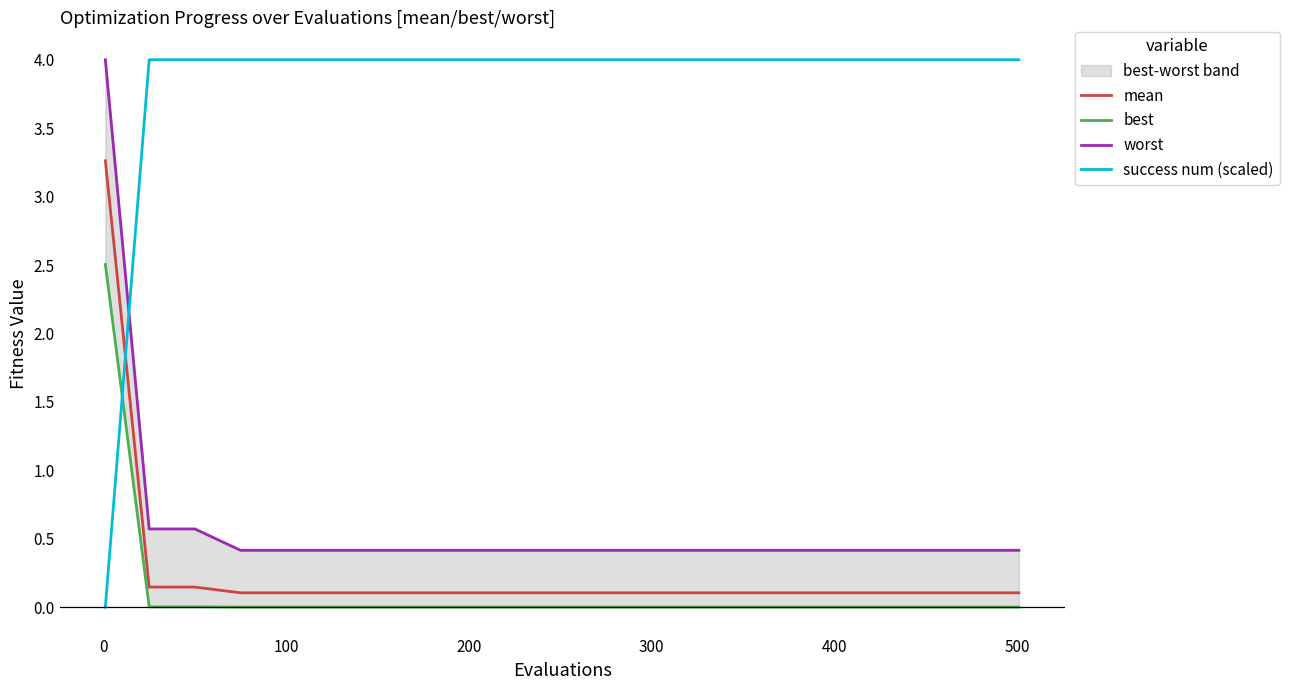

True or false: success num (scaled) has a value of 4.0 at 100.

True